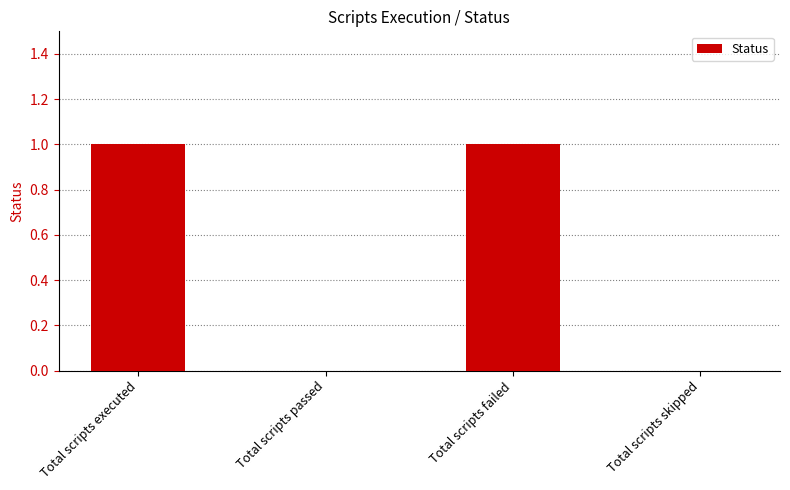

Which has a higher value, Total scripts failed or Total scripts skipped?

Total scripts failed